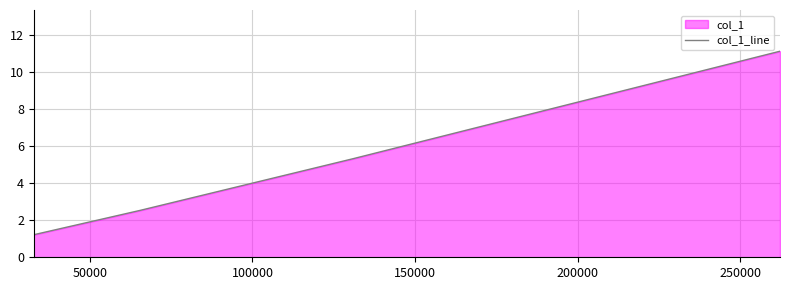

What is the average value?

5.0